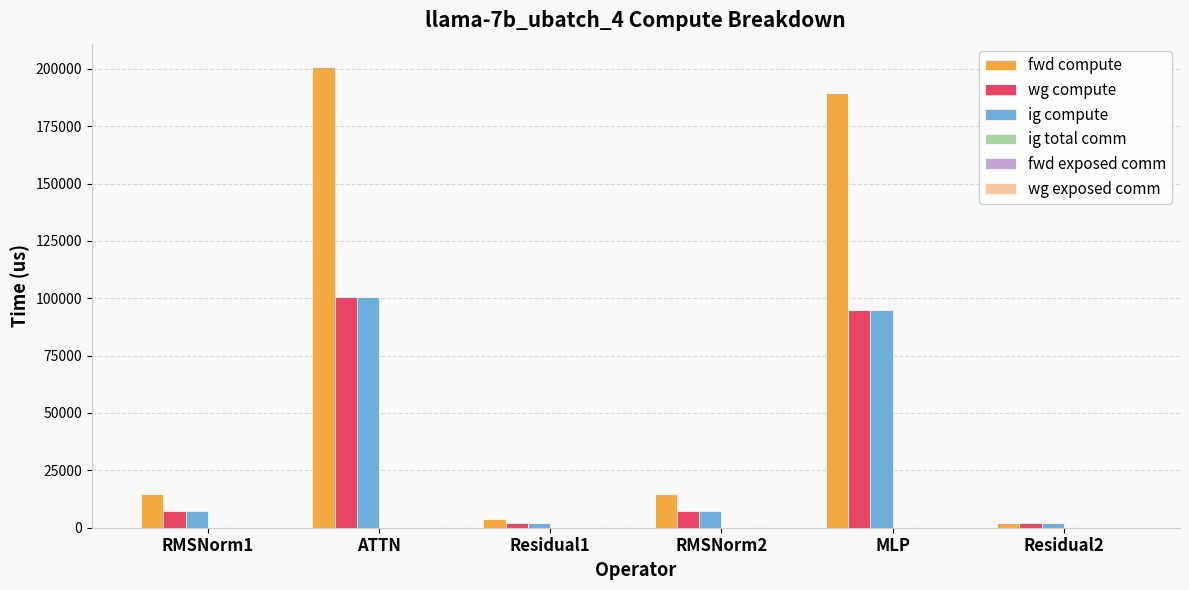

The ig compute series shows 51468.0 at MLP. True or false?

False